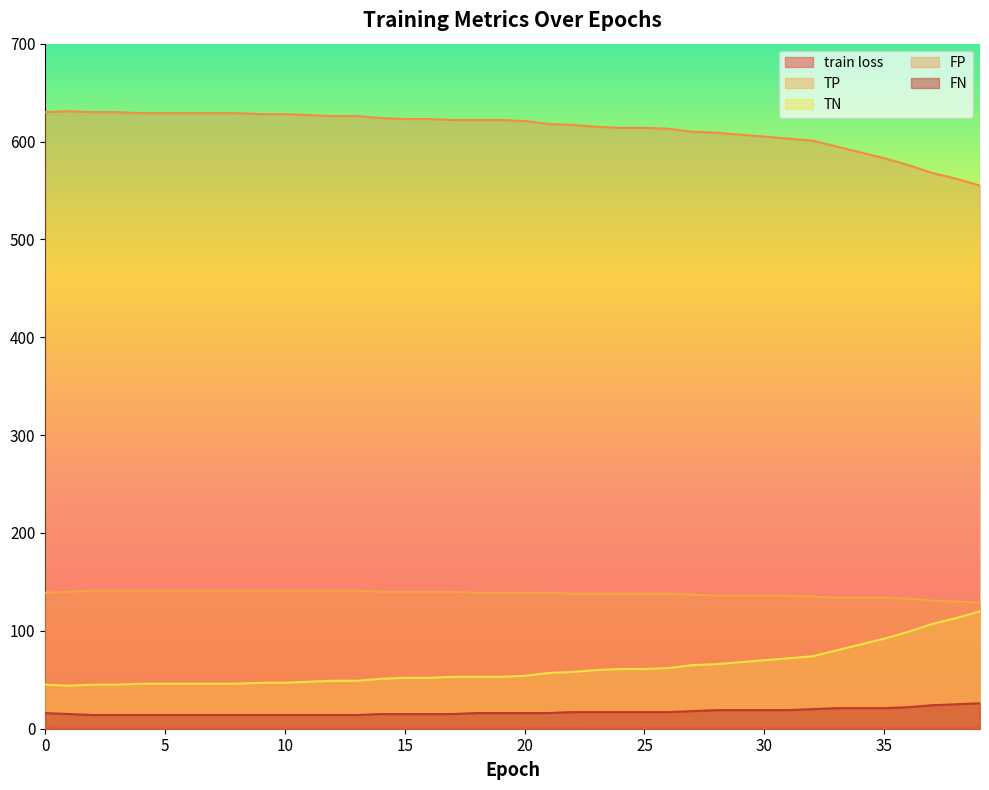

What are all the series names shown in the legend?

train loss, TP, TN, FP, FN